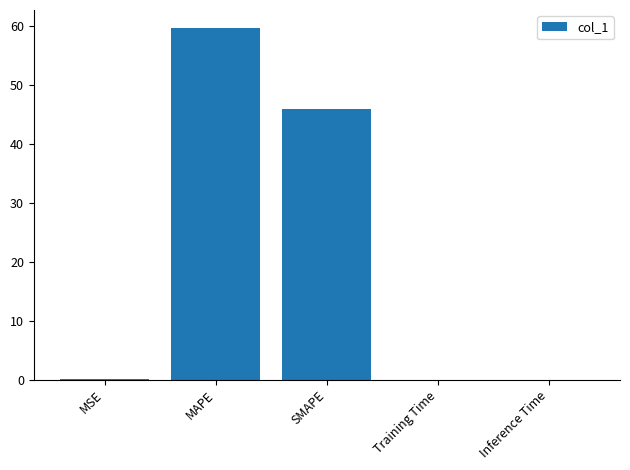

The value at Inference Time is 0.0. True or false?

True